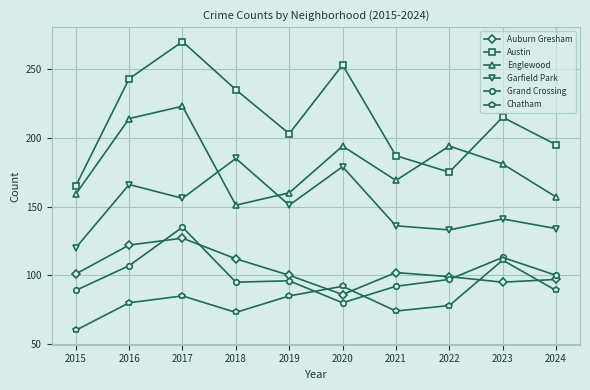

At which category is the sum across all series the highest?

2017